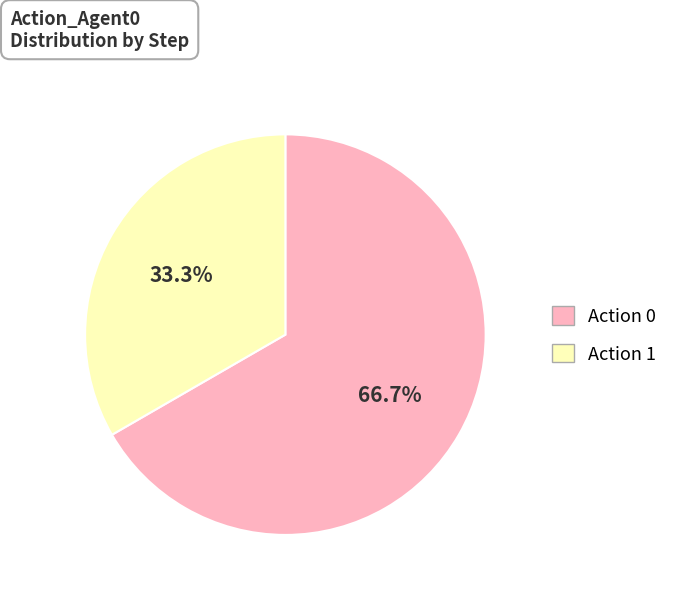

Rank the categories by value from lowest to highest.

Action 1, Action 0